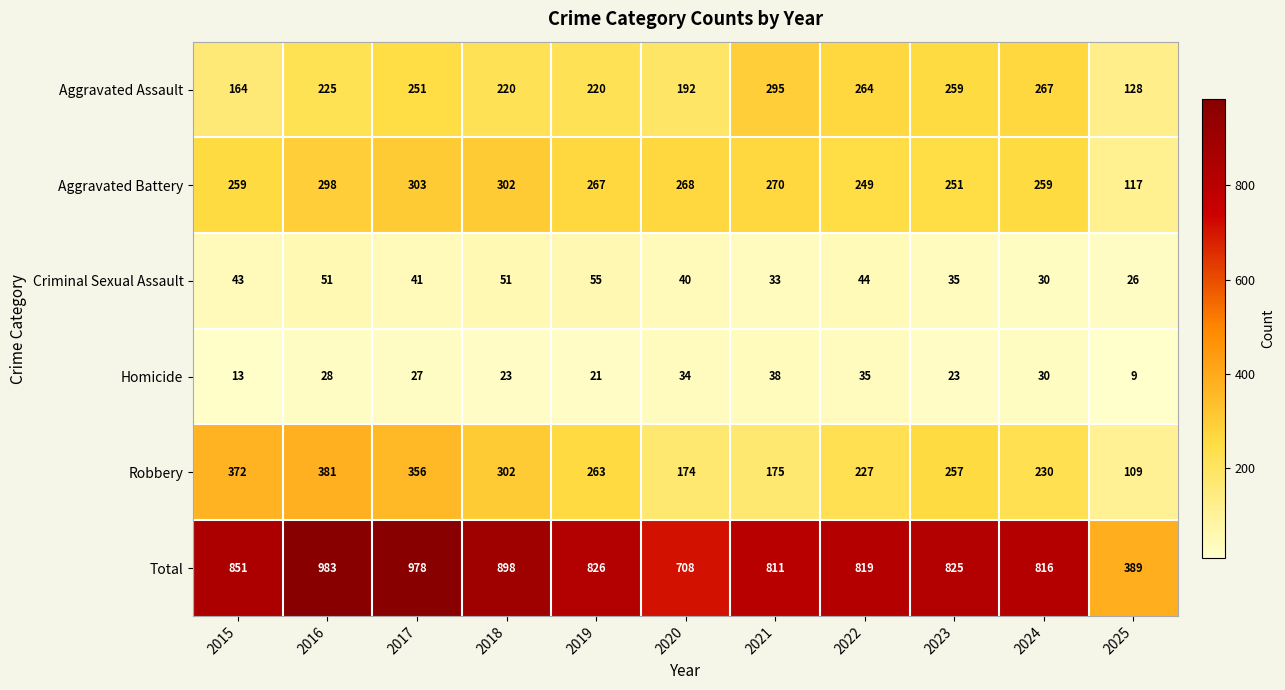

Rank the series by their maximum value, from lowest to highest.

Homicide, Criminal Sexual Assault, Aggravated Assault, Aggravated Battery, Robbery, Total